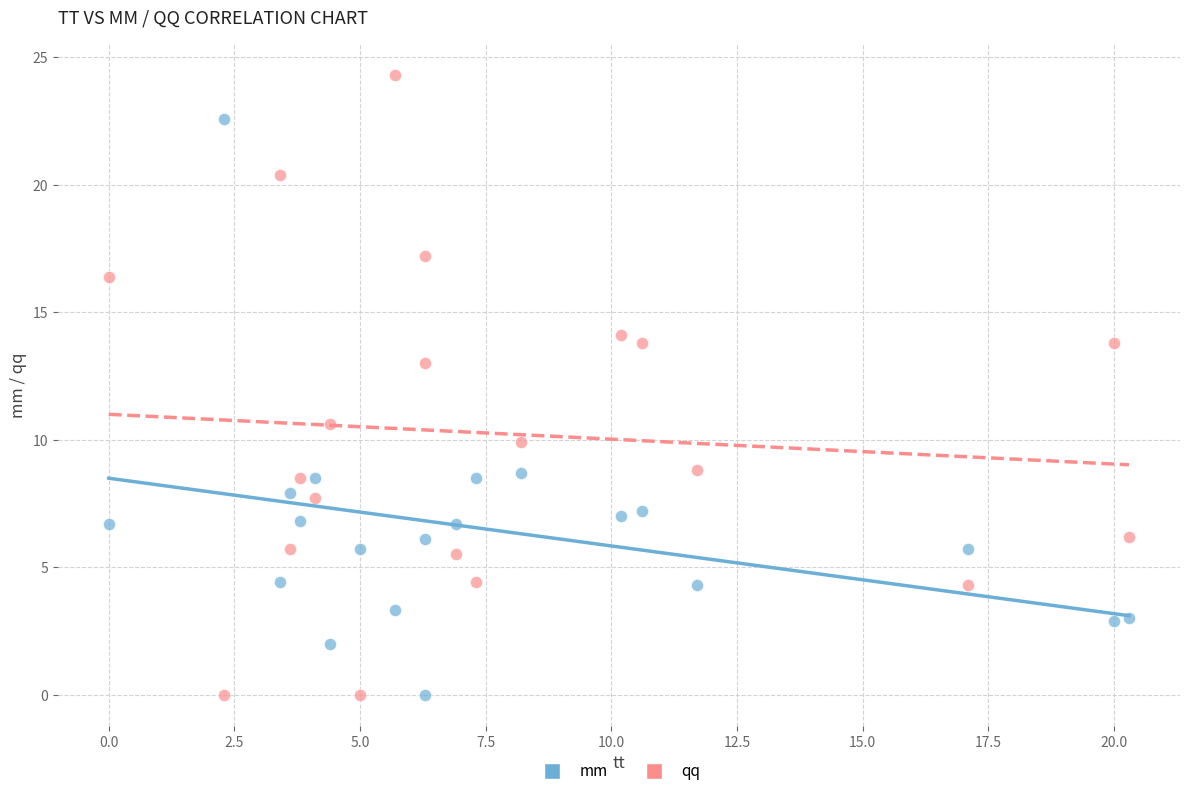

Across all series, what Y value is closest to 12?

13.0